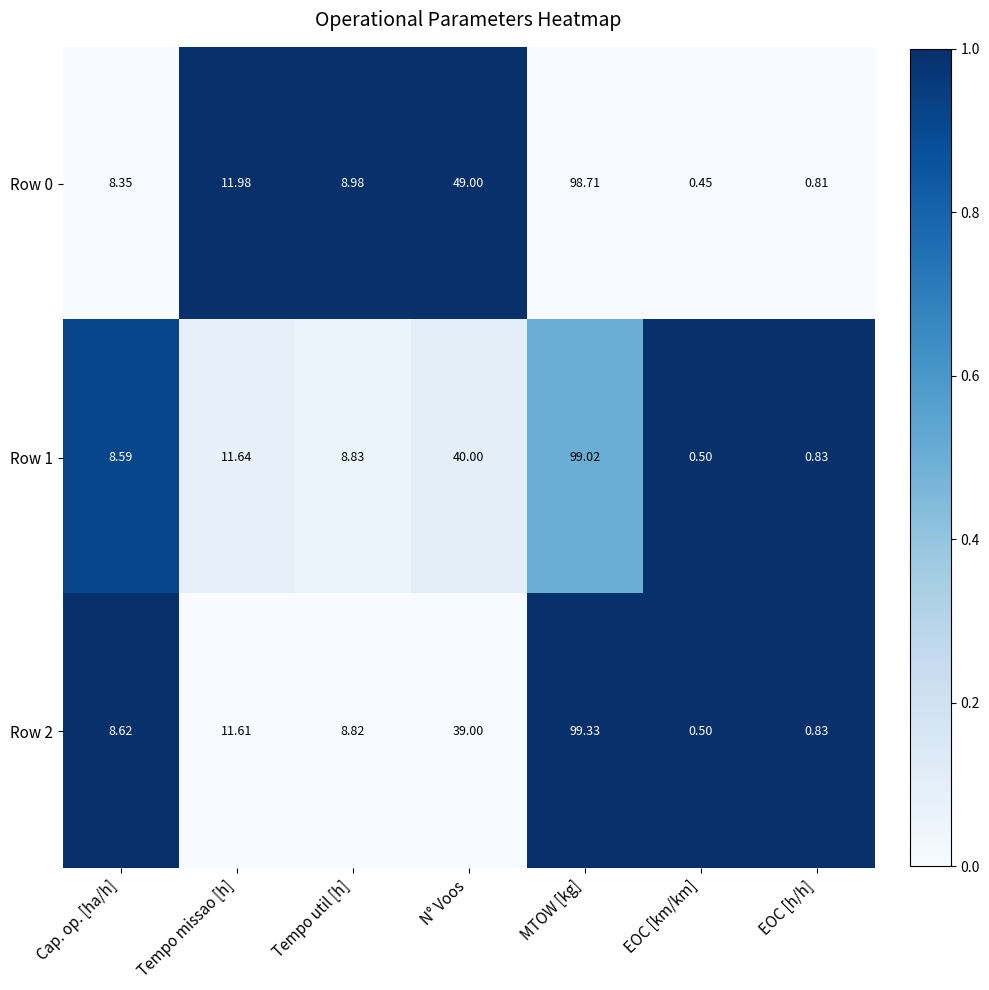

Which category has the lowest value in the Row 2 series?

EOC [km/km]